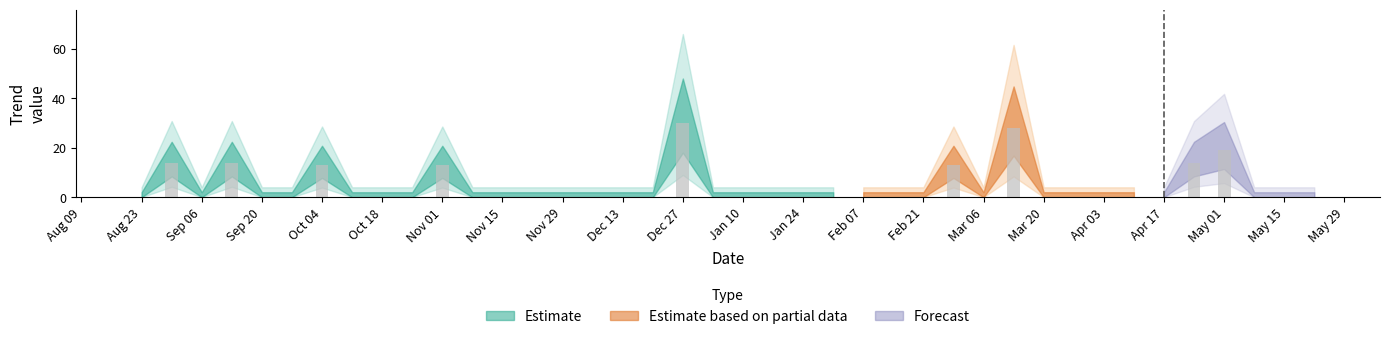

What is the greatest value displayed?

30